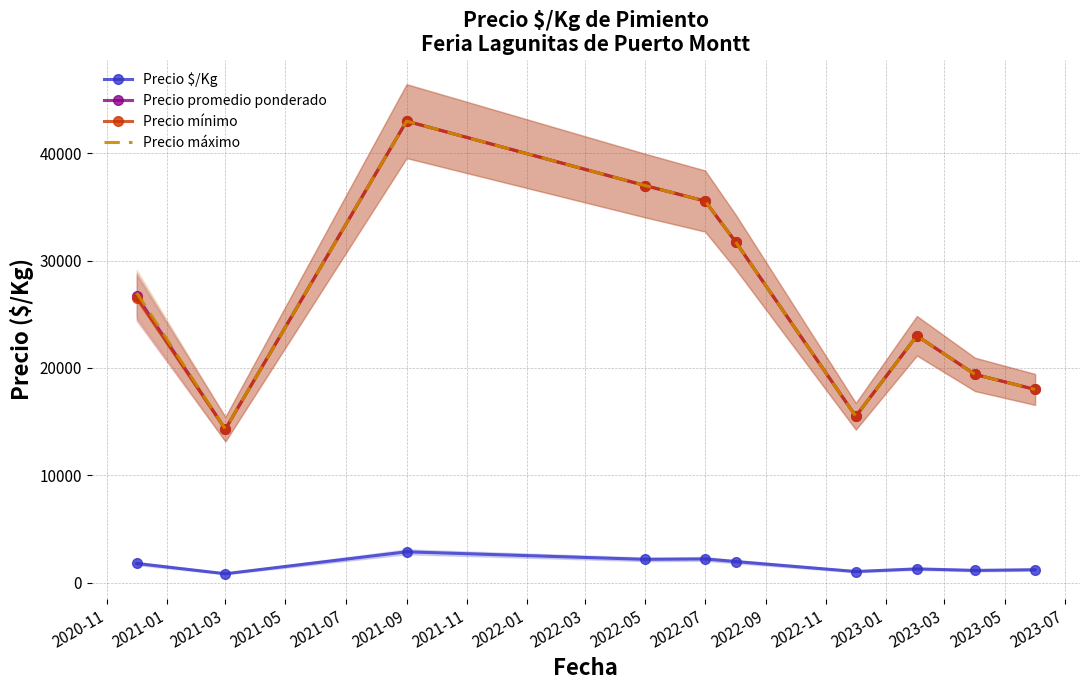

What is the maximum value for Precio promedio ponderado?

43000.0